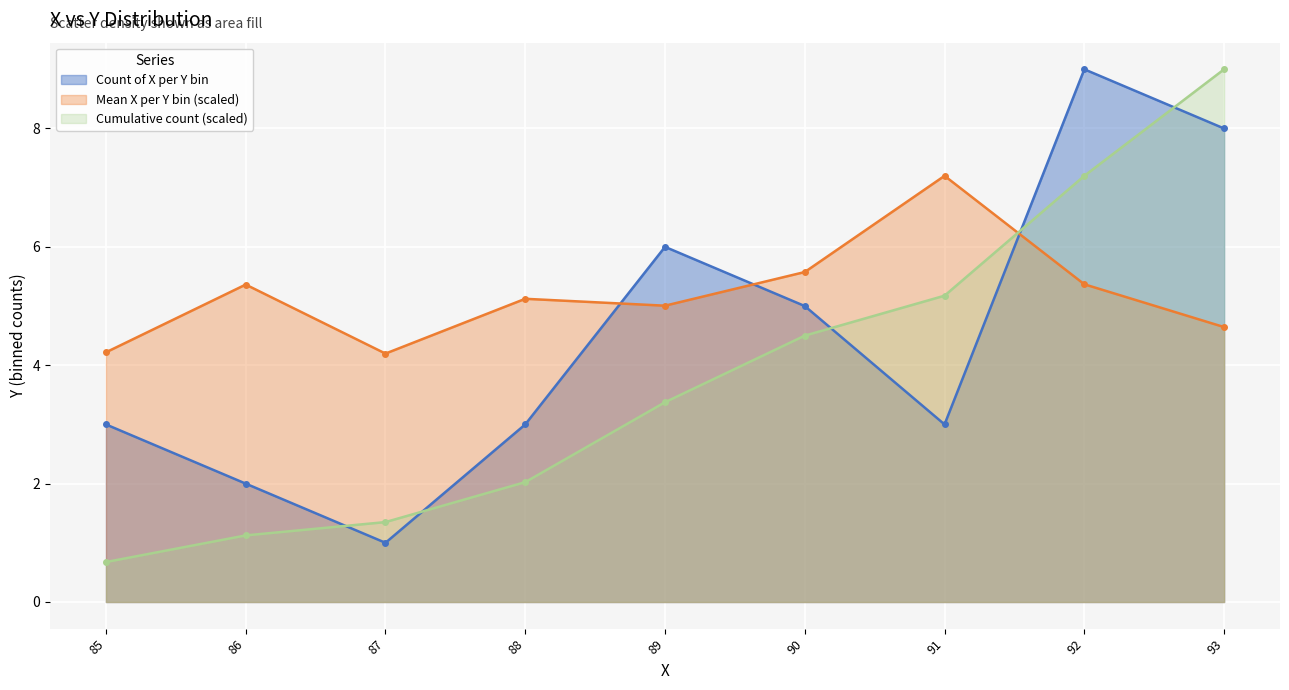

What is the value of the Mean X per Y bin (scaled) point at the 7th from the left?

7.2